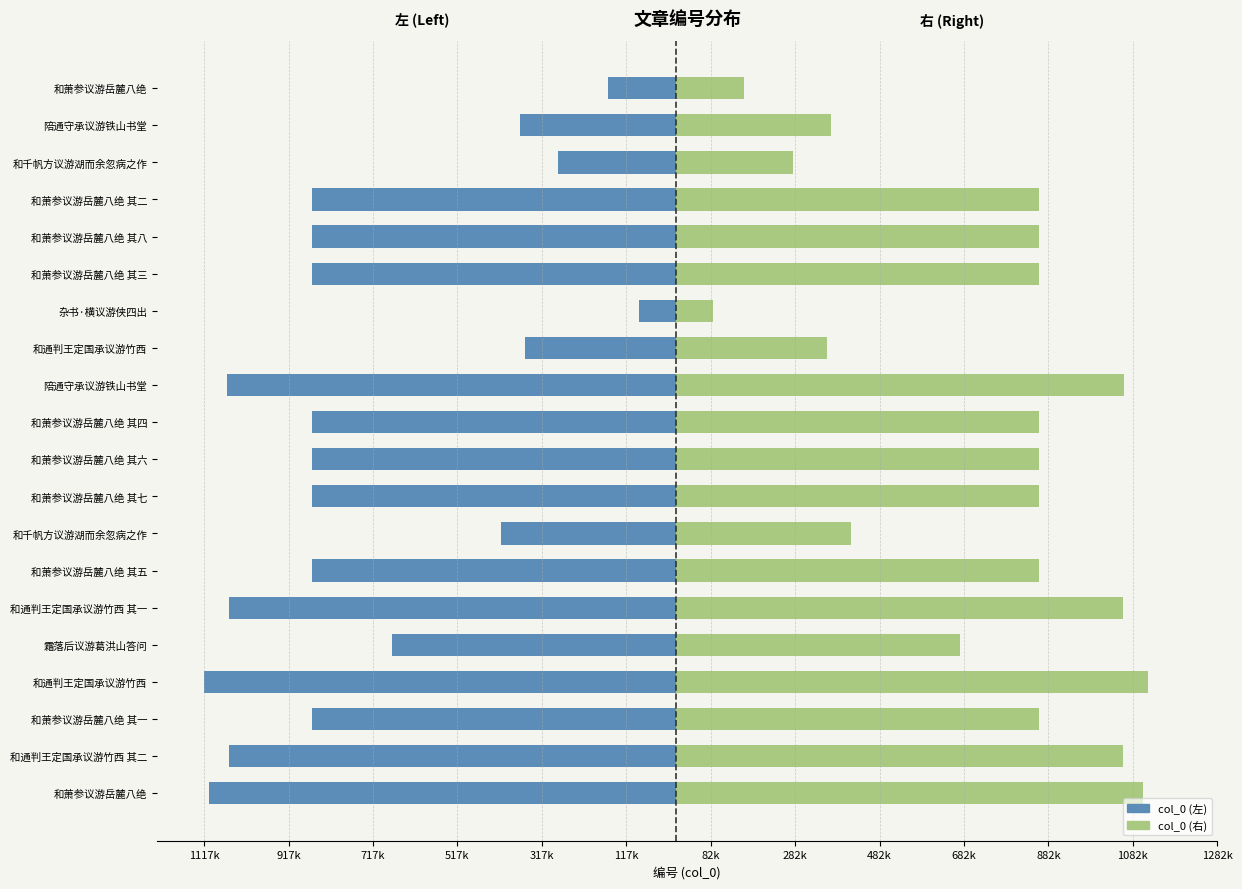

What position from the left is 14?

15